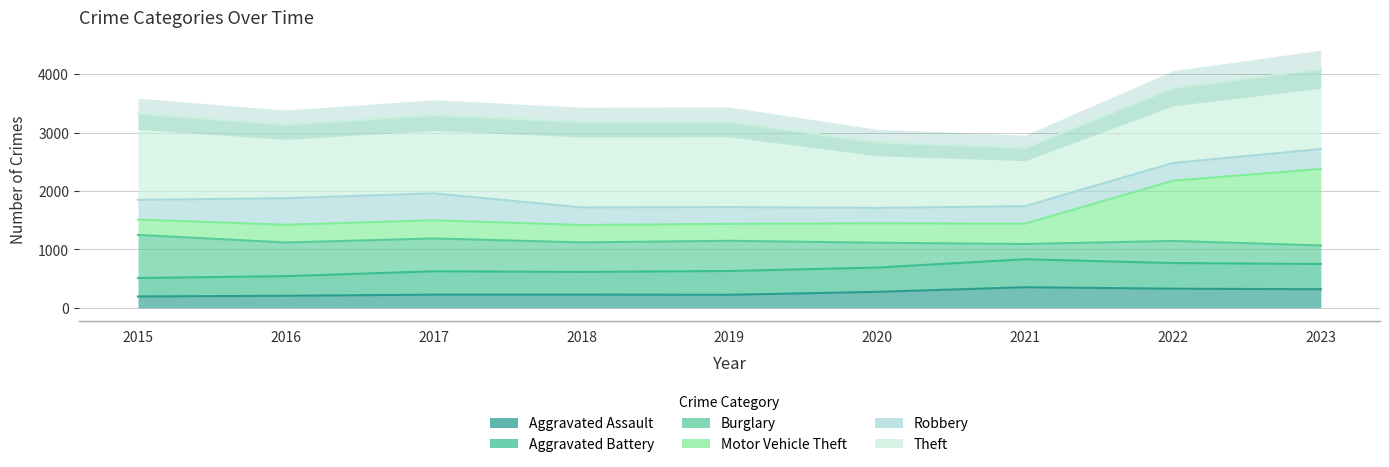

Reading left to right, extract all data points from this chart.

Aggravated Assault: 194	206	225	225	223	273	352	327	318
Aggravated Battery: 510	542	625	614	630	689	831	766	750
Burglary: 1248	1118	1187	1120	1147	1114	1092	1145	1067
Motor Vehicle Theft: 1511	1422	1499	1418	1437	1447	1440	2176	2378
Robbery: 1848	1876	1959	1719	1724	1710	1740	2480	2718
Theft: 3322	3135	3298	3180	3183	2830	2738	3759	4085